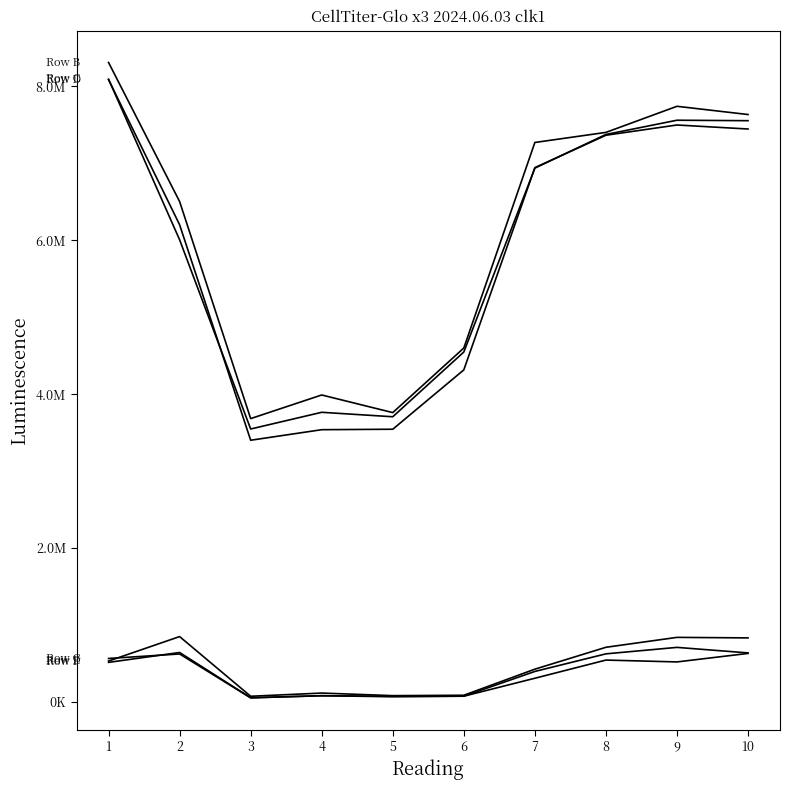

Does the chart have visible grid lines?

No